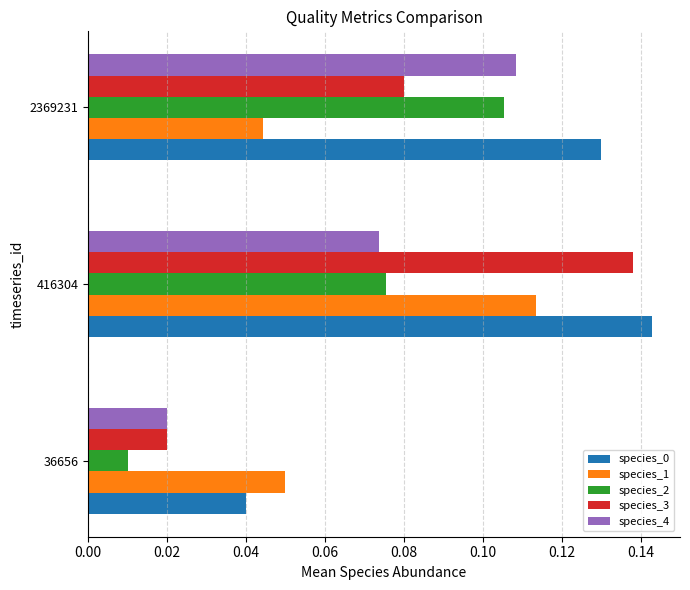

Count the species_0 values in the range 0 to 1.

3